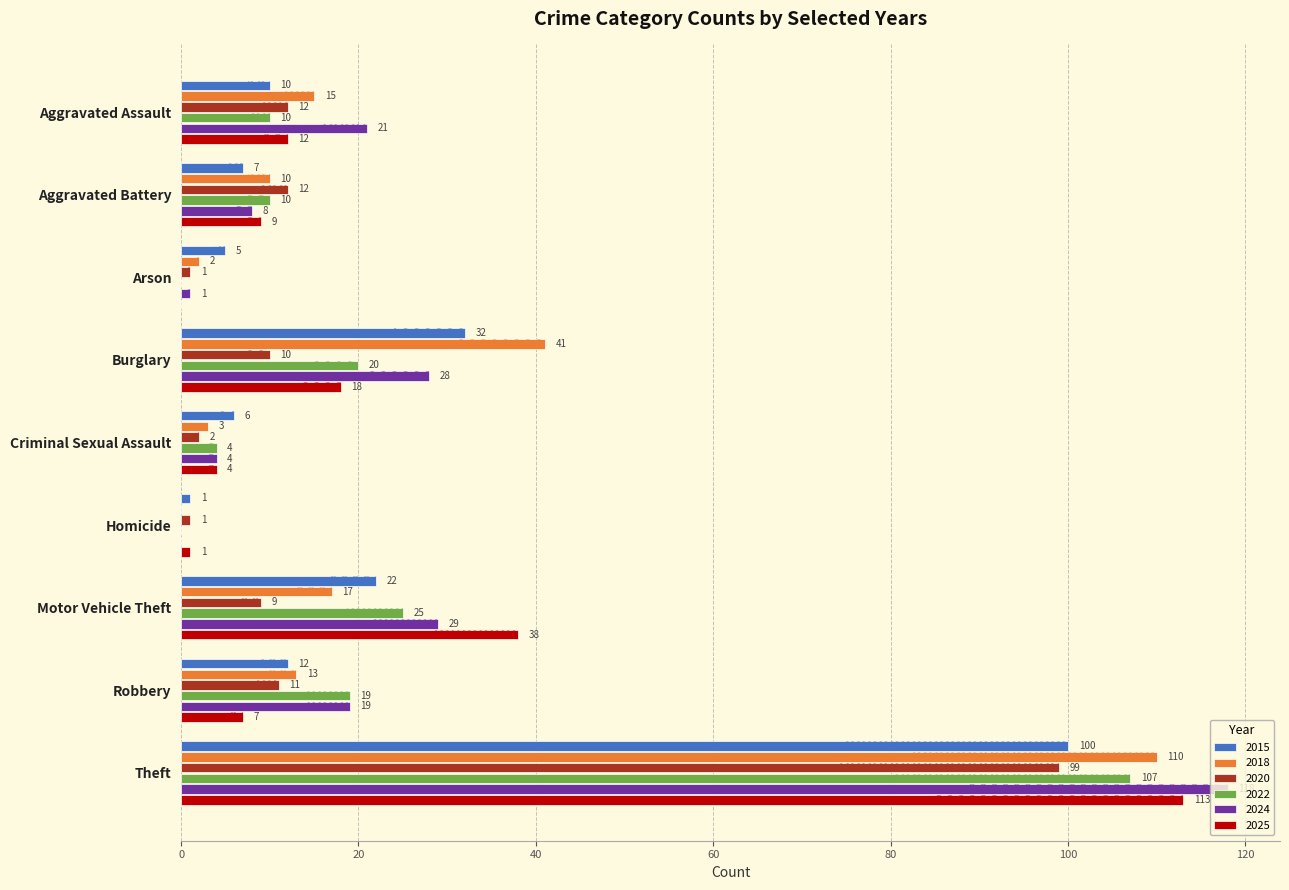

What is the total value across all series at Burglary?

149